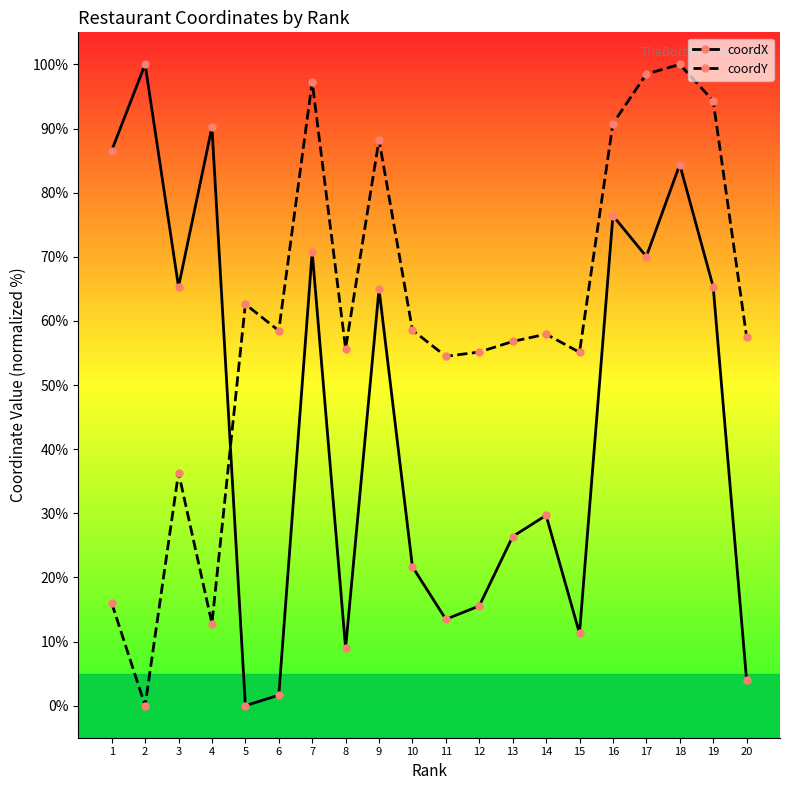

What is the spread (max minus min) of values at 11?

41.0